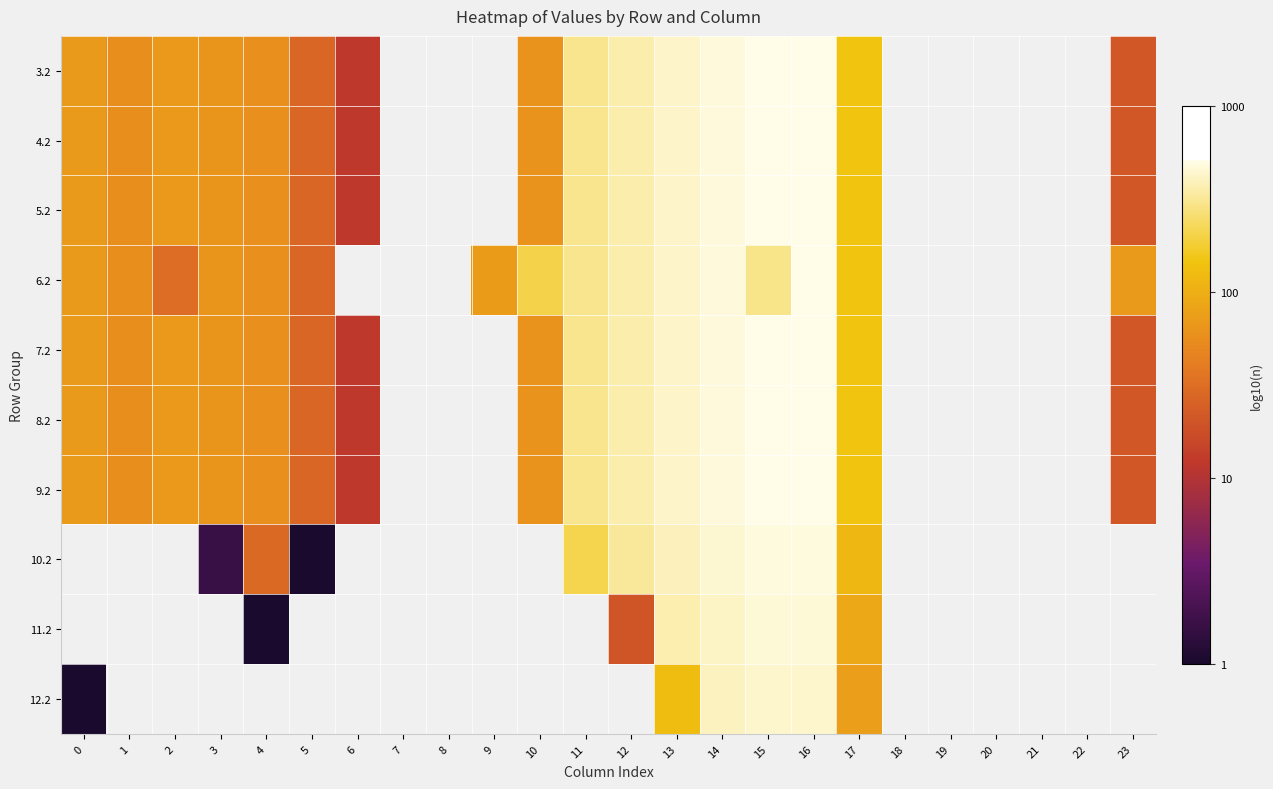

List the series in order of their peak value, highest first.

3.2, 4.2, 5.2, 6.2, 7.2, 8.2, 9.2, 10.2, 11.2, 12.2